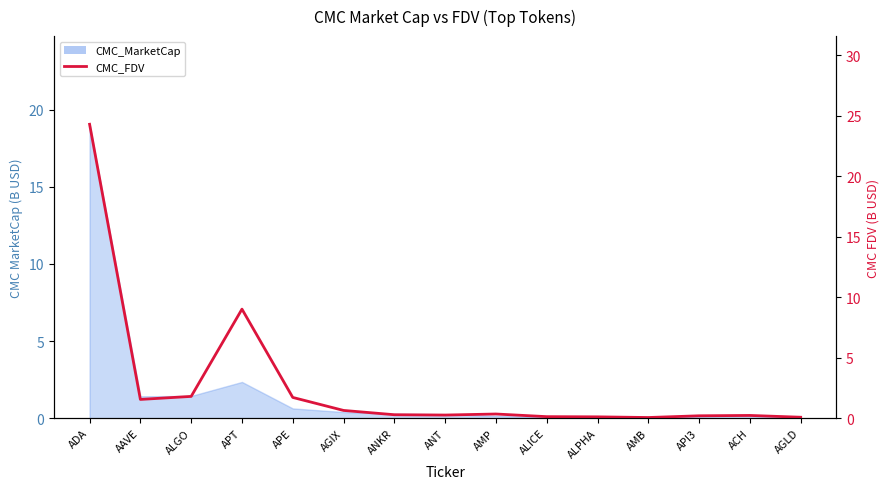

How many points are lower than both their immediate neighbors (excluding endpoints)?

3